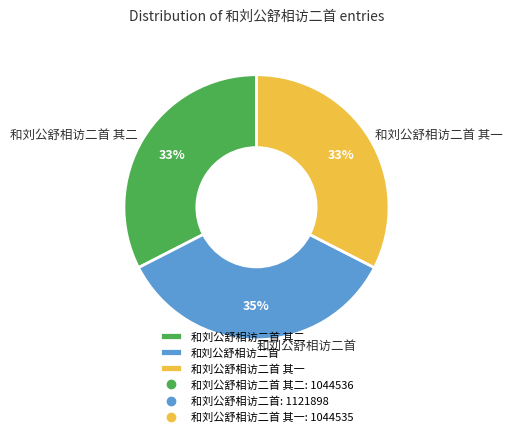

To the nearest percent, what is the difference between the 和刘公舒相访二首 其一 and 和刘公舒相访二首 slice percentages?

2%